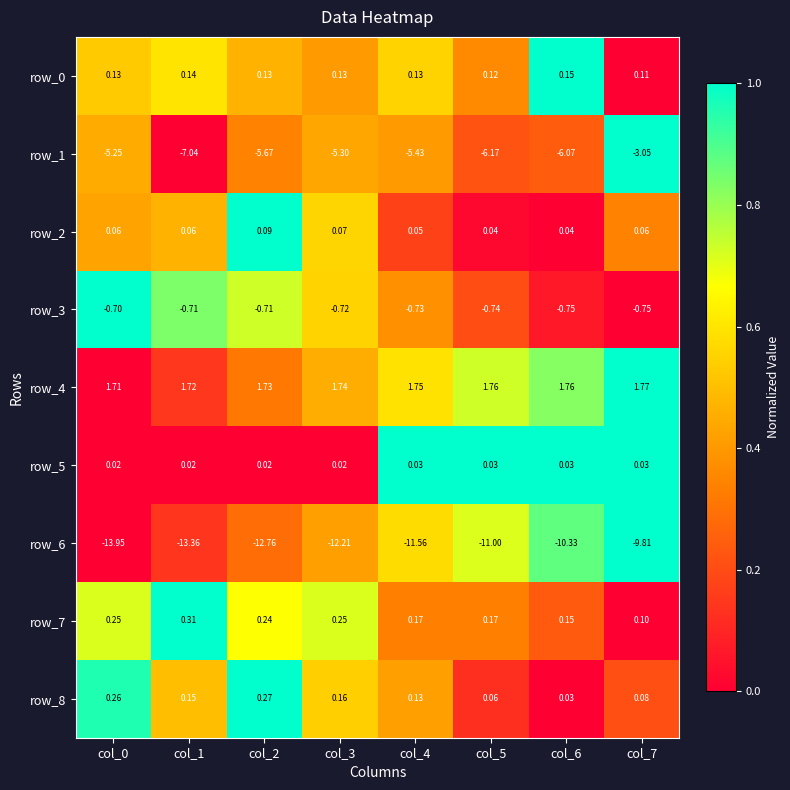

Reading left to right, extract all data points from this chart.

row_0: col_0=0.5	col_1=0.6	col_2=0.5	col_3=0.4	col_4=0.6	col_5=0.4	col_6=1.0	col_7=0.0
row_1: col_0=0.4	col_1=0.0	col_2=0.3	col_3=0.4	col_4=0.4	col_5=0.2	col_6=0.2	col_7=1.0
row_2: col_0=0.4	col_1=0.5	col_2=1.0	col_3=0.6	col_4=0.2	col_5=0.0	col_6=0.0	col_7=0.3
row_3: col_0=1.0	col_1=0.8	col_2=0.7	col_3=0.6	col_4=0.4	col_5=0.2	col_6=0.1	col_7=0.0
row_4: col_0=0.0	col_1=0.1	col_2=0.3	col_3=0.5	col_4=0.6	col_5=0.7	col_6=0.8	col_7=1.0
row_5: col_0=0.0	col_1=0.0	col_2=0.0	col_3=0.0	col_4=1.0	col_5=1.0	col_6=1.0	col_7=1.0
row_6: col_0=0.0	col_1=0.1	col_2=0.3	col_3=0.4	col_4=0.6	col_5=0.7	col_6=0.9	col_7=1.0
row_7: col_0=0.7	col_1=1.0	col_2=0.7	col_3=0.7	col_4=0.3	col_5=0.3	col_6=0.2	col_7=0.0
row_8: col_0=1.0	col_1=0.5	col_2=1.0	col_3=0.5	col_4=0.4	col_5=0.1	col_6=0.0	col_7=0.2